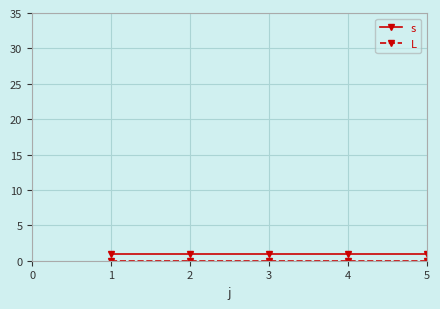

The s series shows 1 at 4. True or false?

True